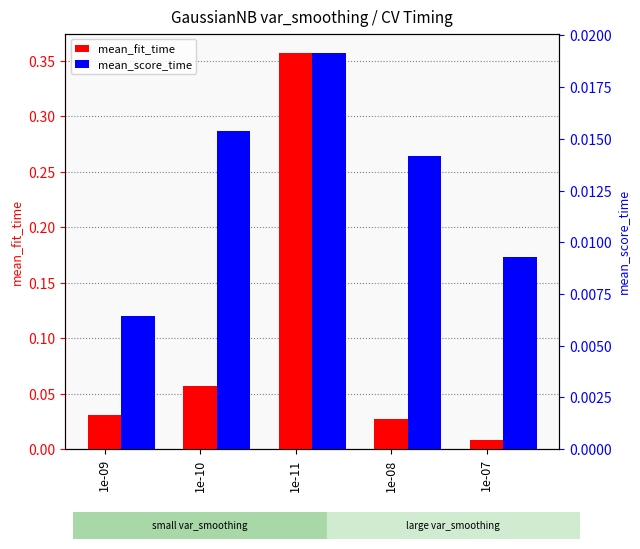

Is it true that mean_score_time equals 0.0 at 1e-08?

True